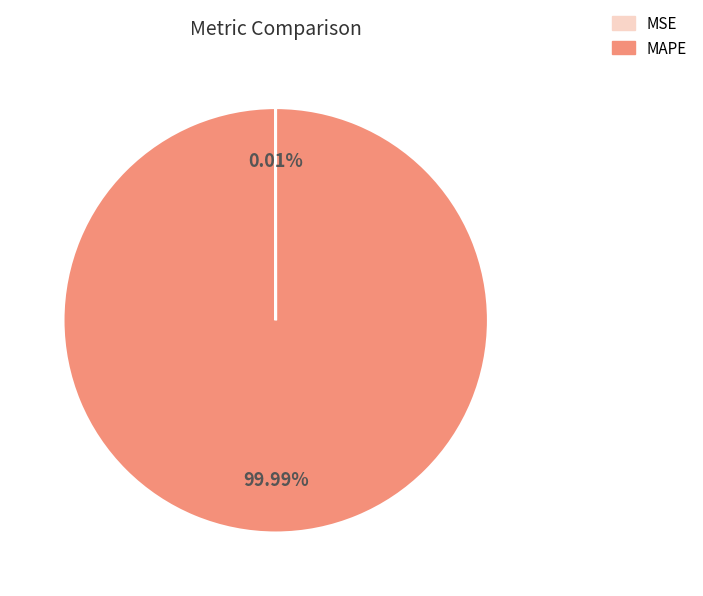

True or false: MAPE accounts for 100% of the total.

True